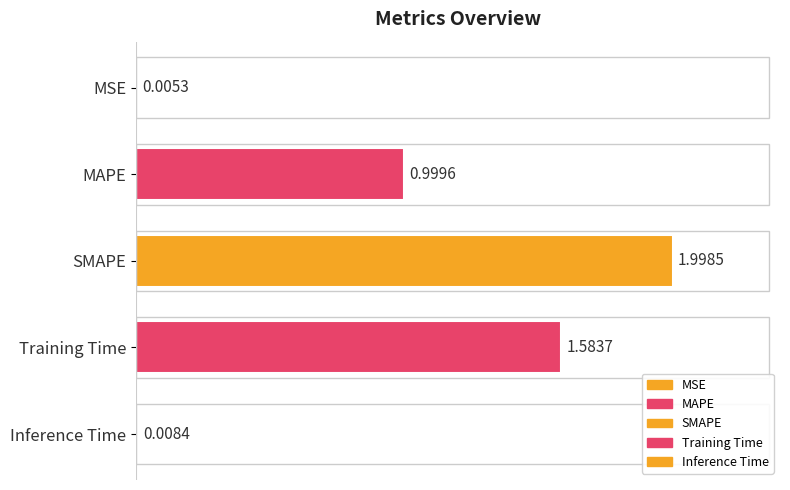

What is the difference between the maximum and minimum values?

2.0